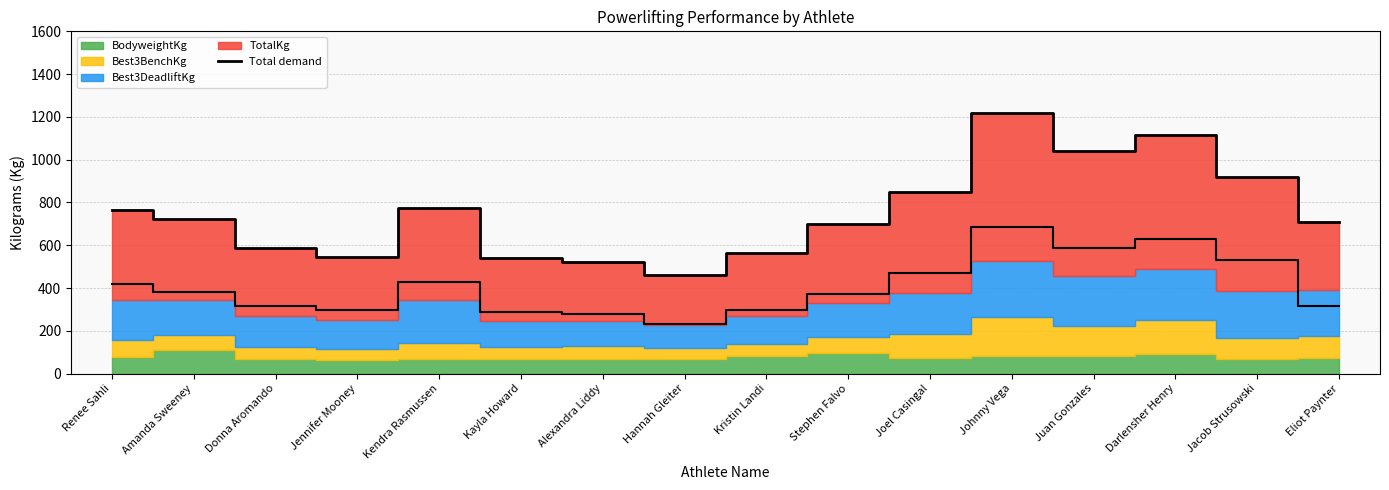

What is the value of the 14th point from the left?

1116.8